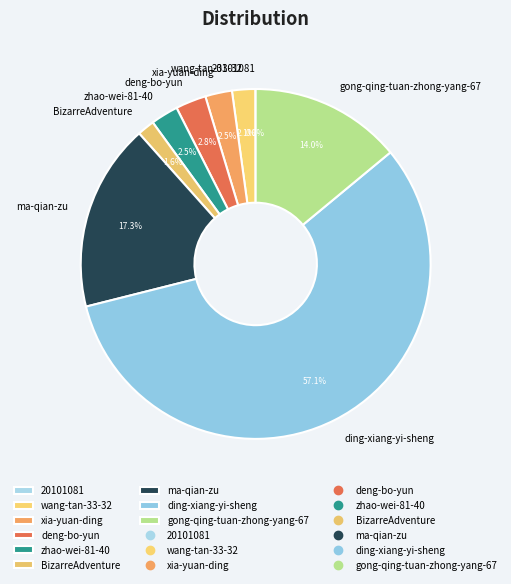

Which has a higher value, ma-qian-zu or wang-tan-33-32?

ma-qian-zu